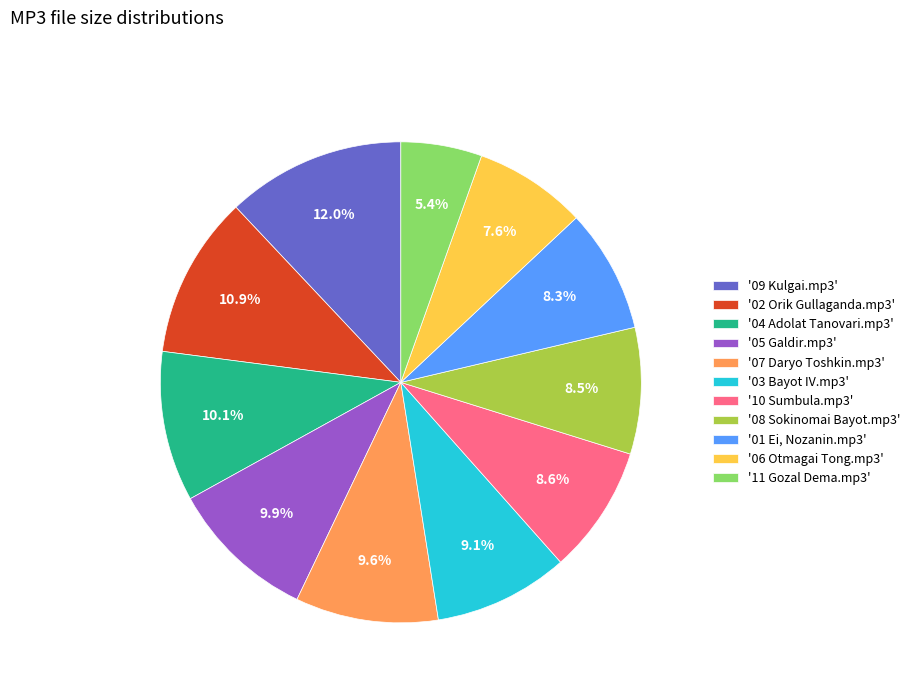

Is there a majority slice in this chart?

No